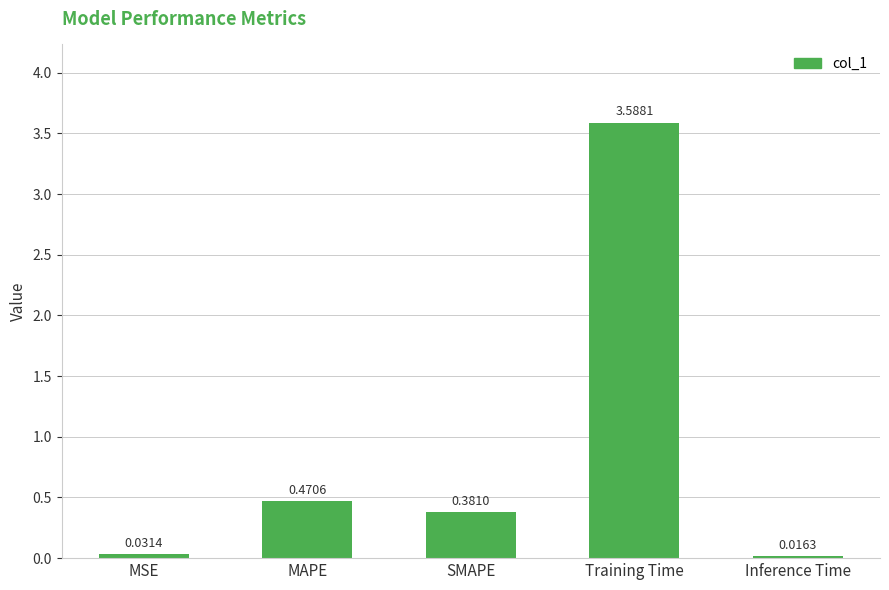

Rank the categories by value from lowest to highest.

Inference Time, MSE, SMAPE, MAPE, Training Time